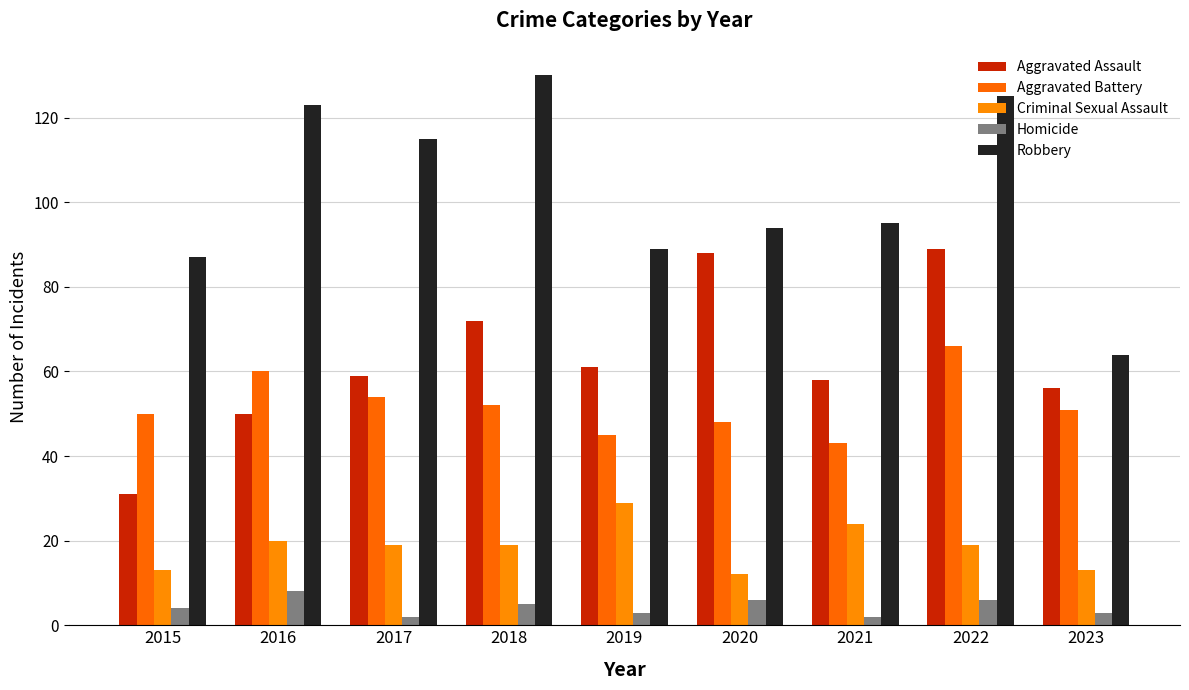

Rank the series by their maximum value, from lowest to highest.

Homicide, Criminal Sexual Assault, Aggravated Battery, Aggravated Assault, Robbery